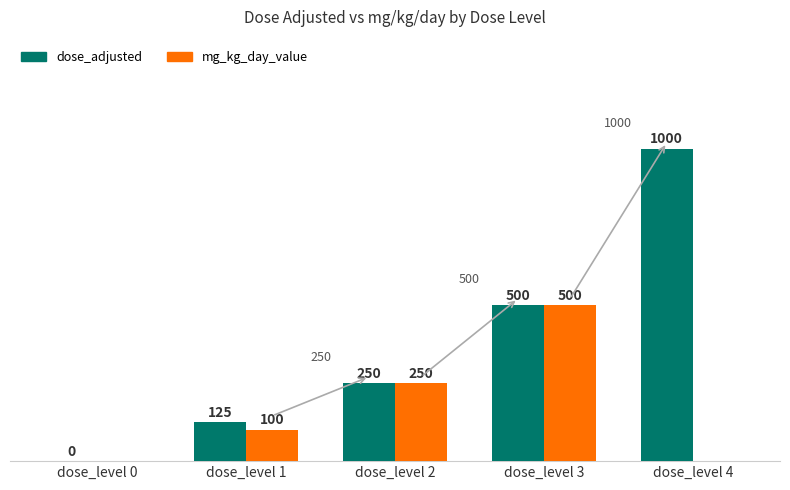

True or false: mg_kg_day_value has a value of 401 at dose_level 2.

False